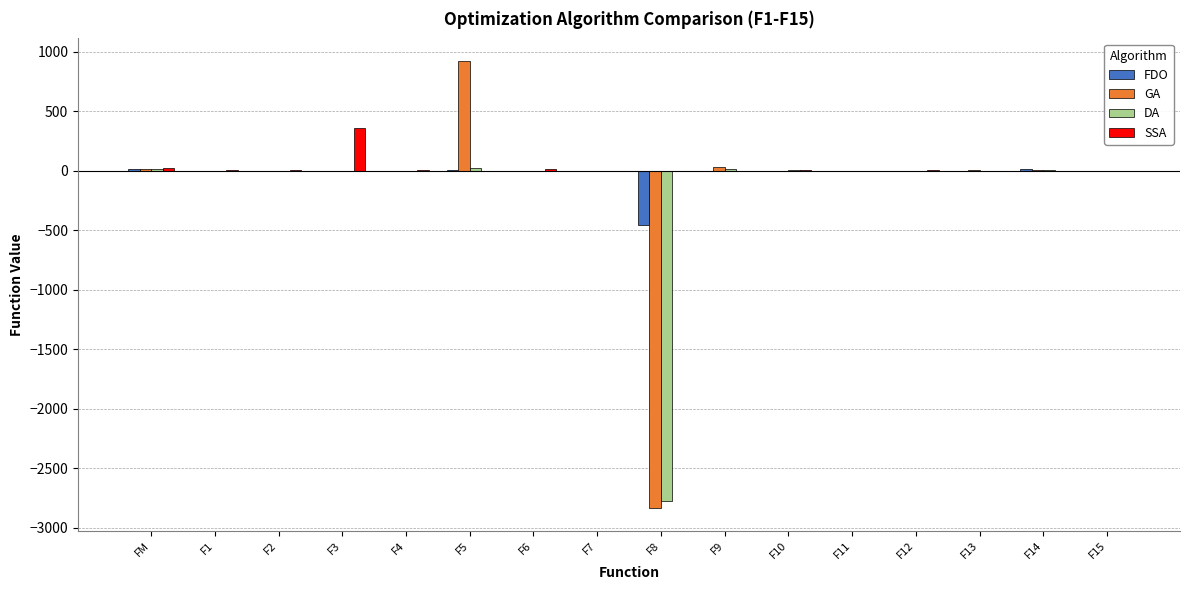

Which category has the highest value across all series?

F5